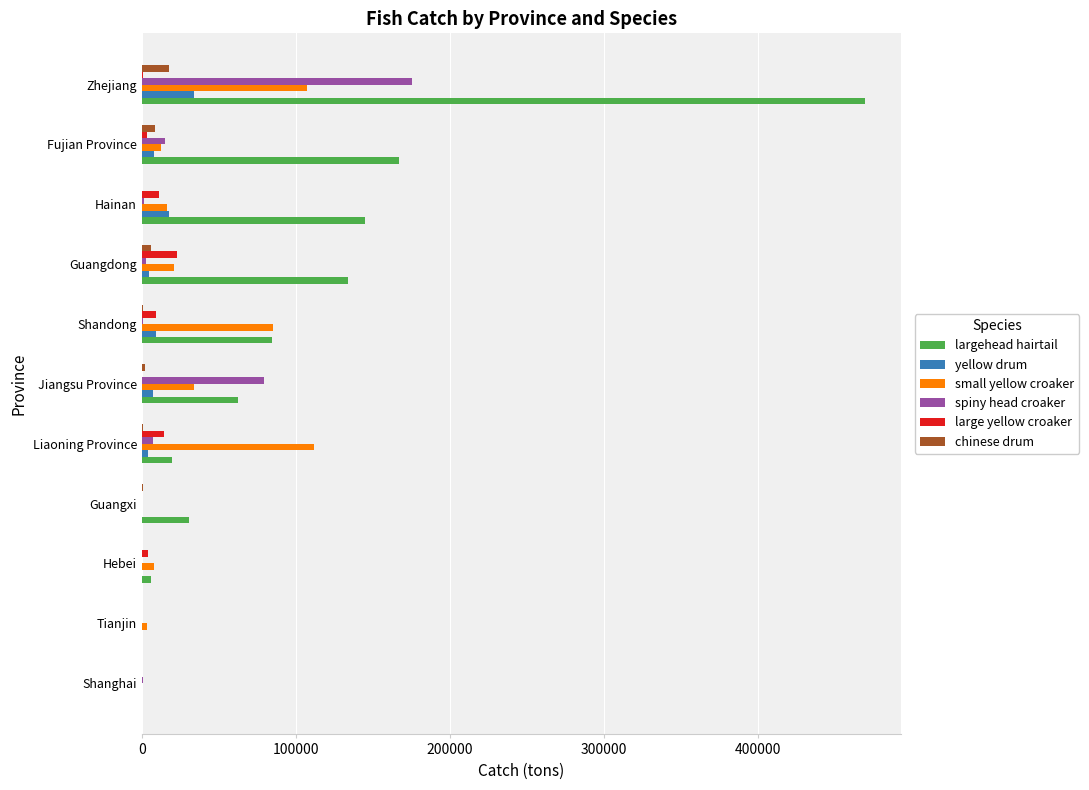

Is it true that largehead hairtail equals 144656 at Hainan?

True